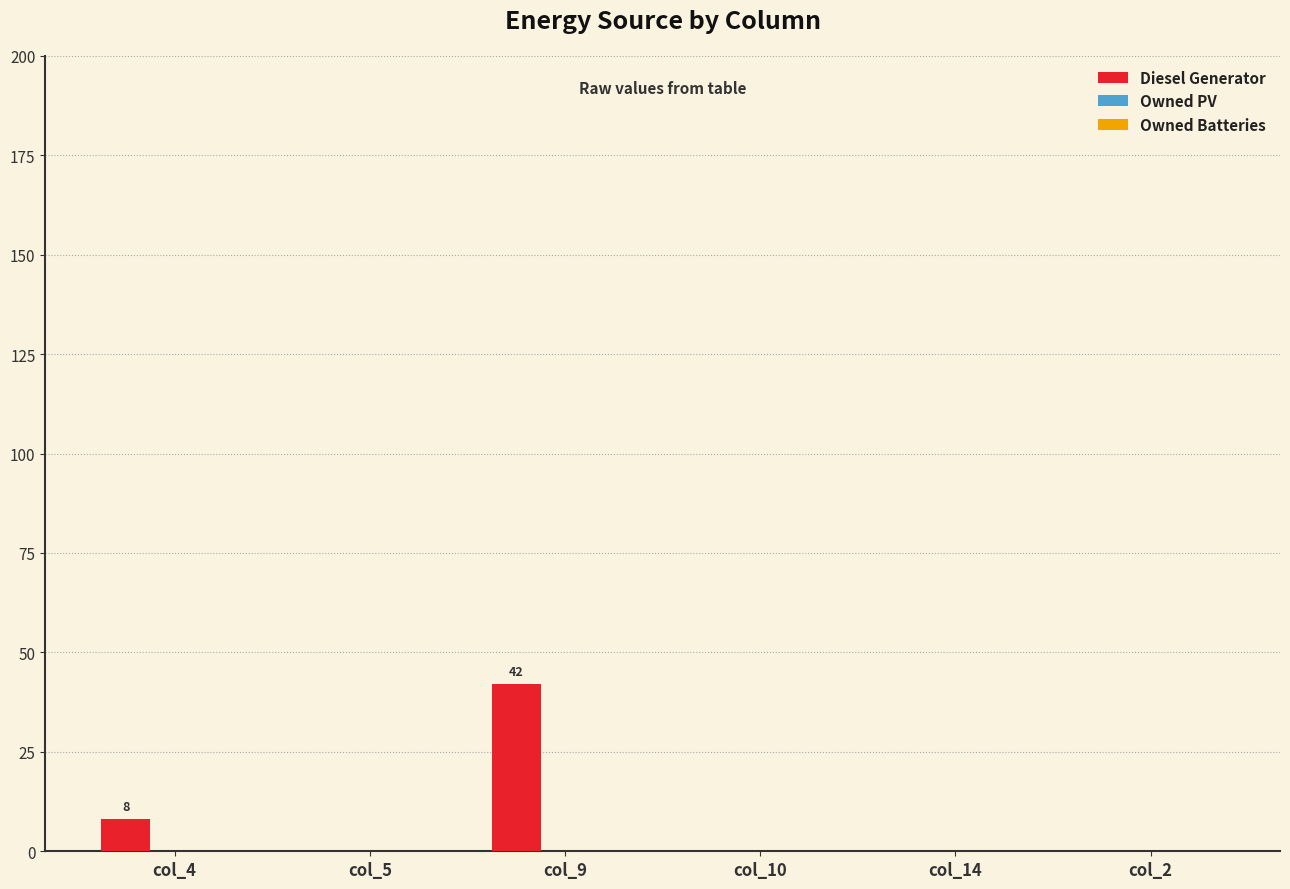

What is the change in value from col_9 to col_2?

-42